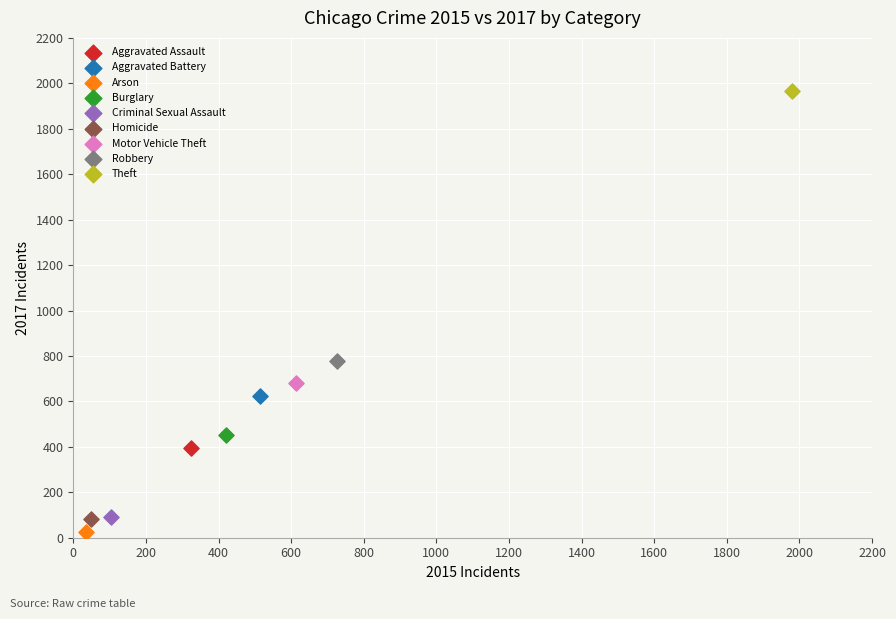

What are all the series names shown in the legend?

Aggravated Assault, Aggravated Battery, Arson, Burglary, Criminal Sexual Assault, Homicide, Motor Vehicle Theft, Robbery, Theft